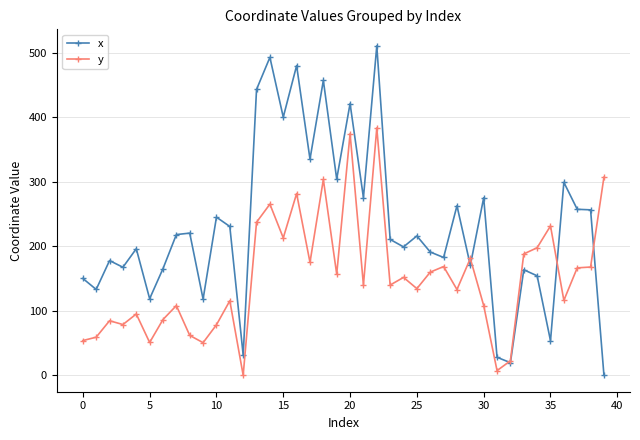

What is the maximum value shown in the chart?

510.5